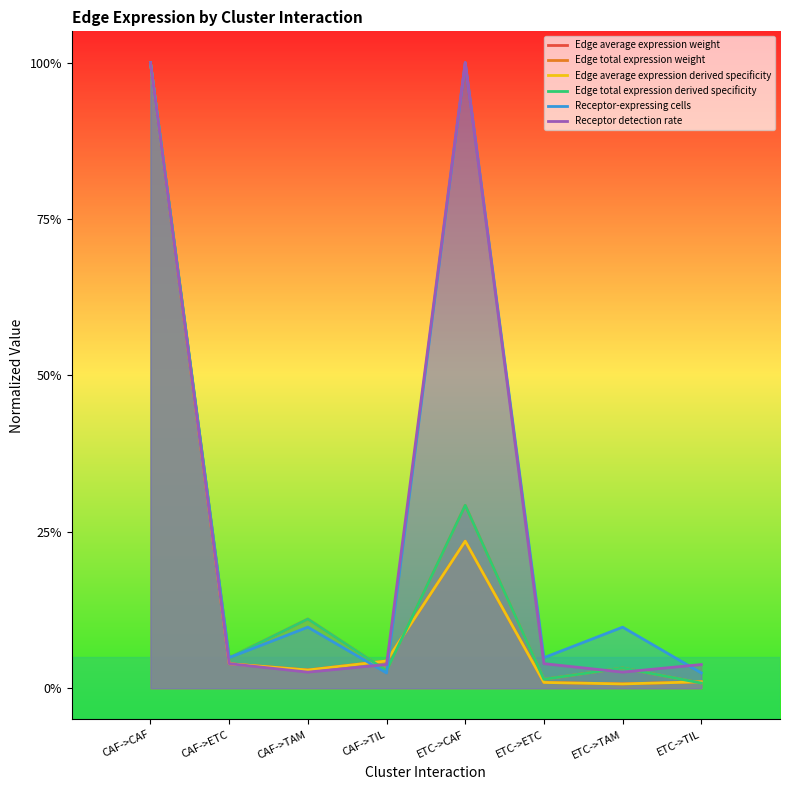

Which has a higher value, ETC->TAM or ETC->CAF?

ETC->CAF